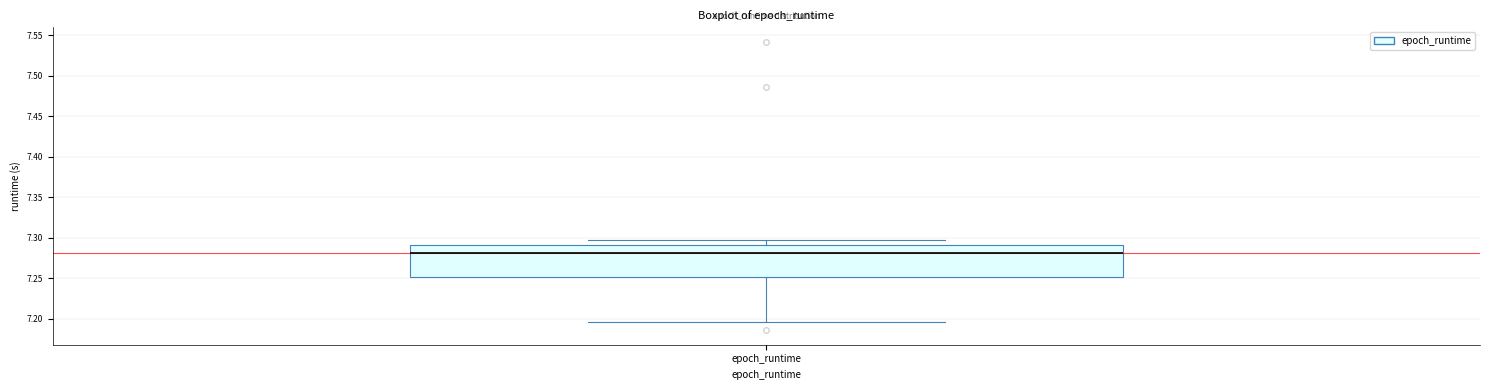

Read this box plot against the y-axis: the position of the median line, the range covered by the box, and the ends of both whiskers. The values are not printed on the chart, so give them approximately, as read against the axis.

median 7.280, box 7.250 to 7.290, whiskers 7.195 to 7.295